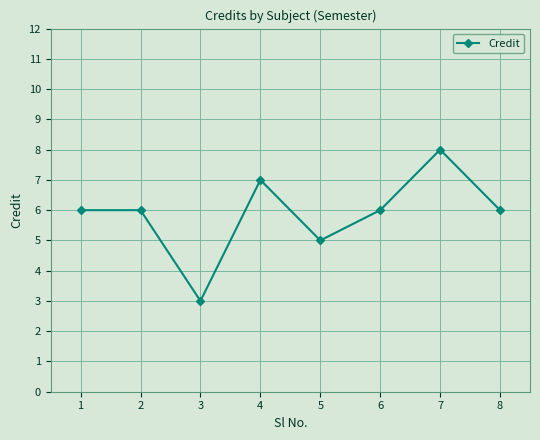

What is the sum of the values at 5 and 7?

13